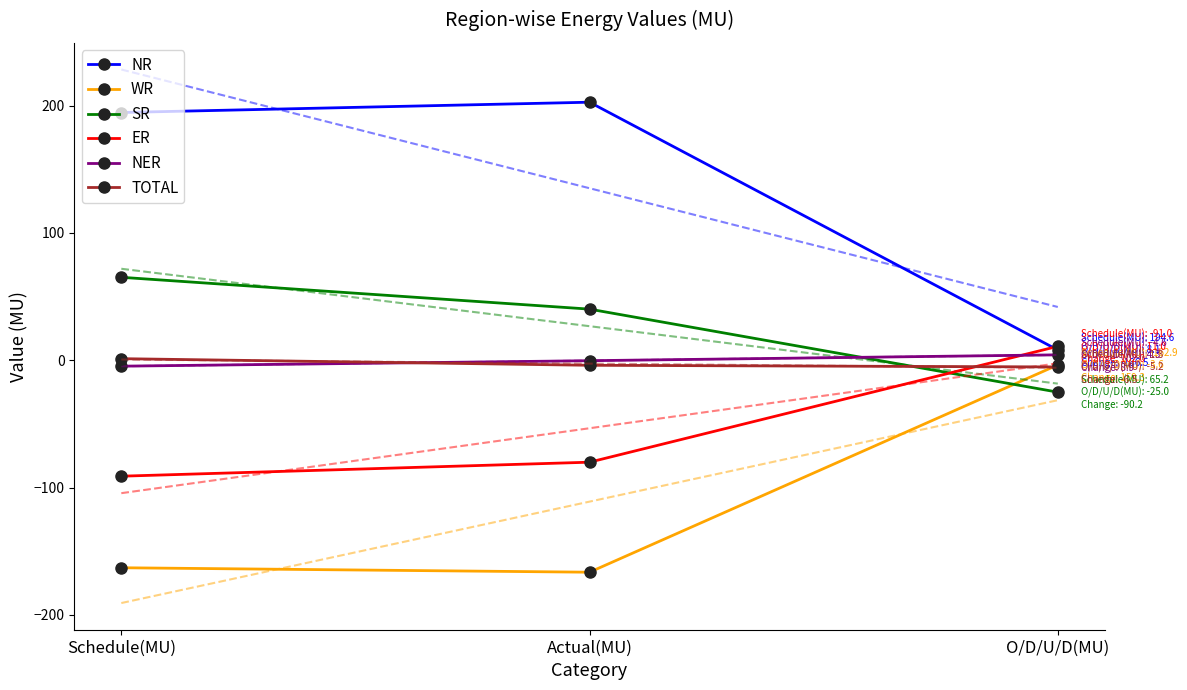

At which label is ER closest to -40?

Actual(MU)